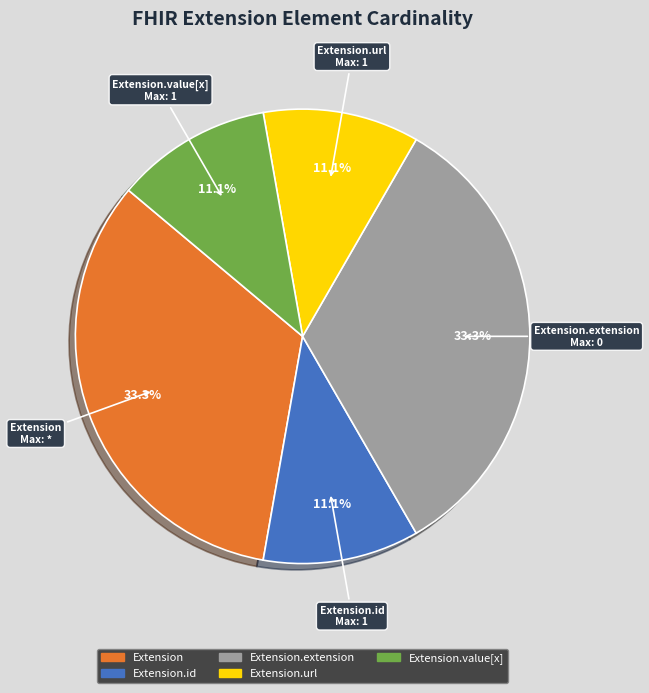

Does any single category account for the majority?

No